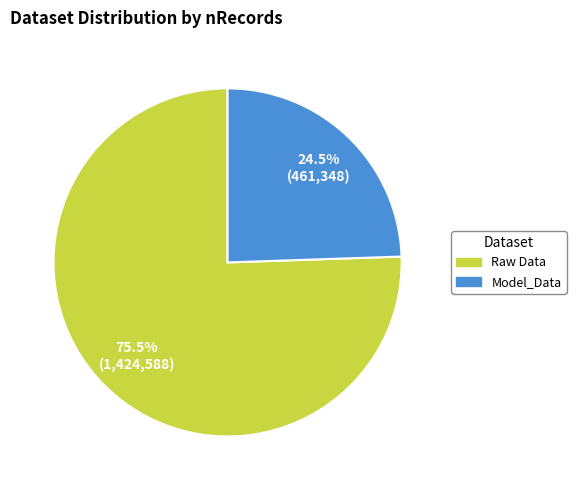

Count the number of slices in the pie.

2